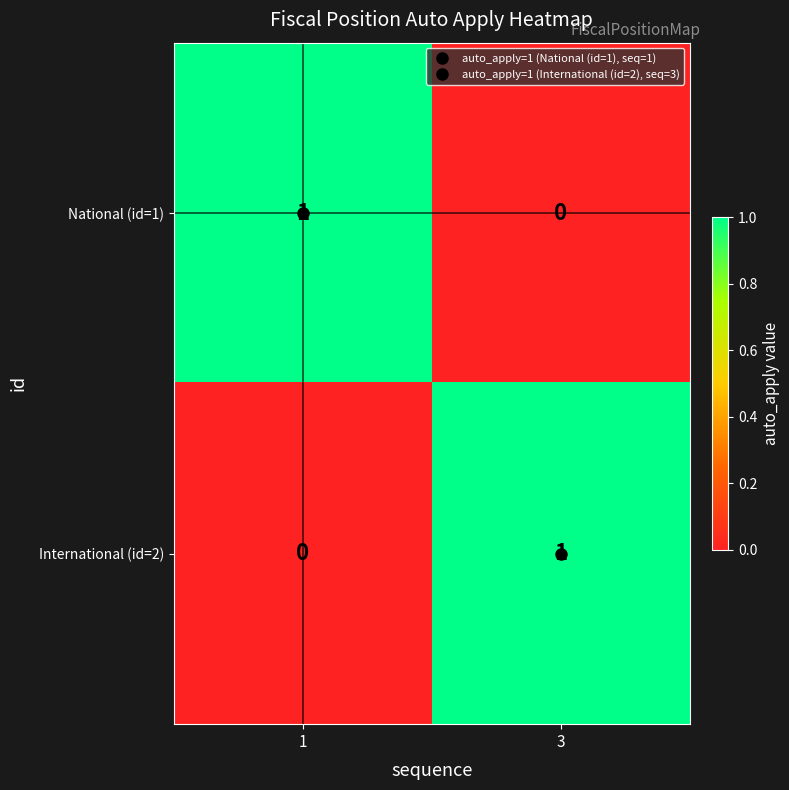

At how many categories does at least one series exceed 0?

2